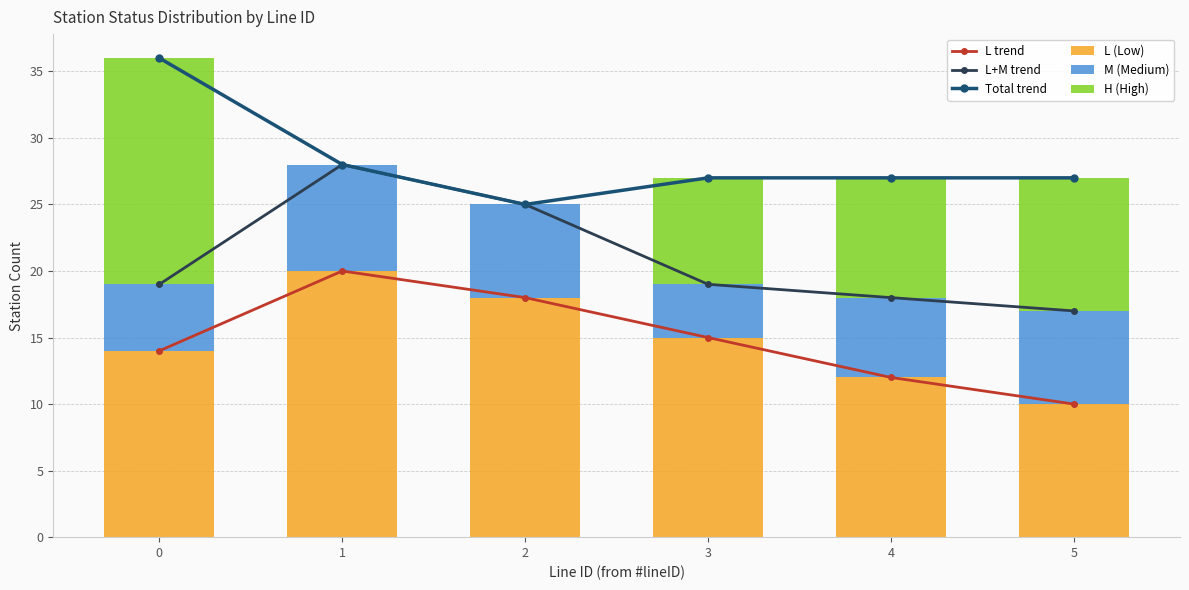

What is the total value across all series at 1?

104